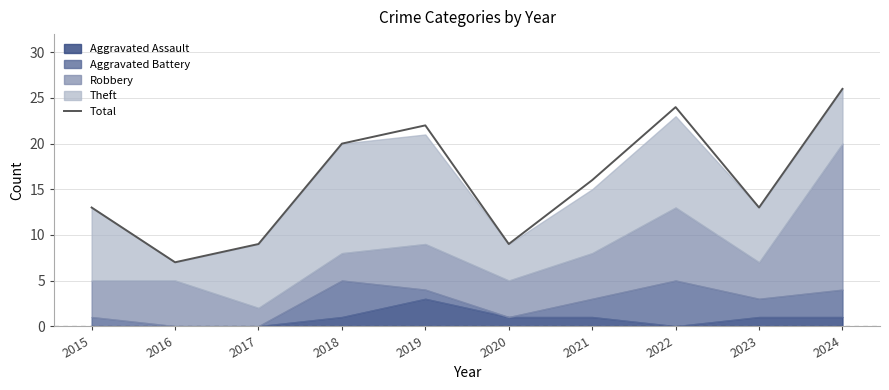

At which category does the data reach its first local peak?

2019